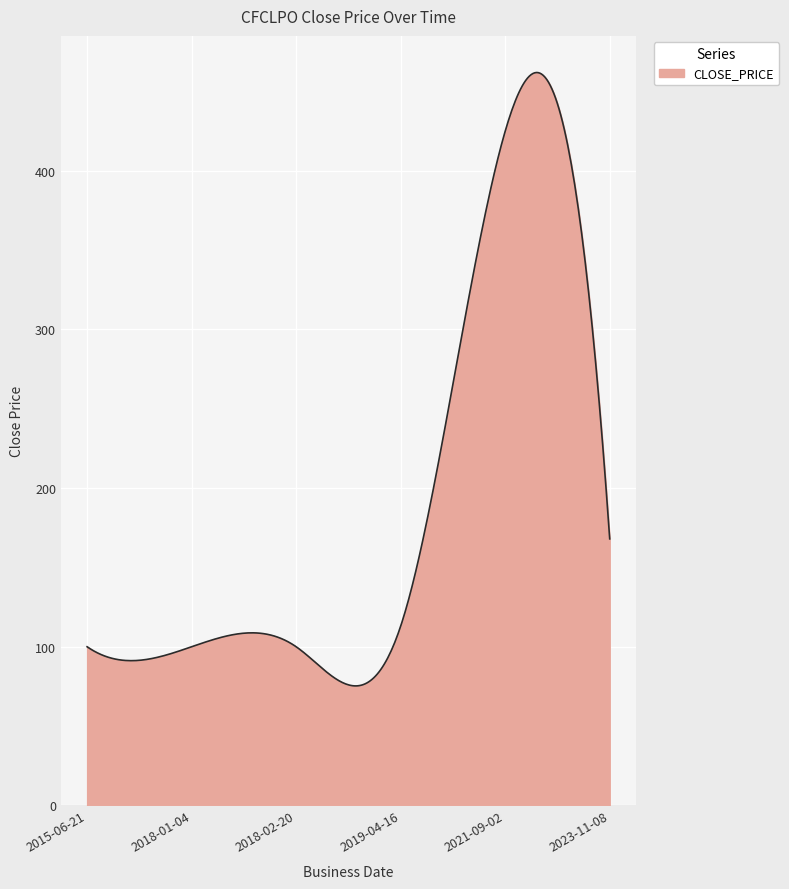

What is the difference between the maximum and minimum values?

386.6